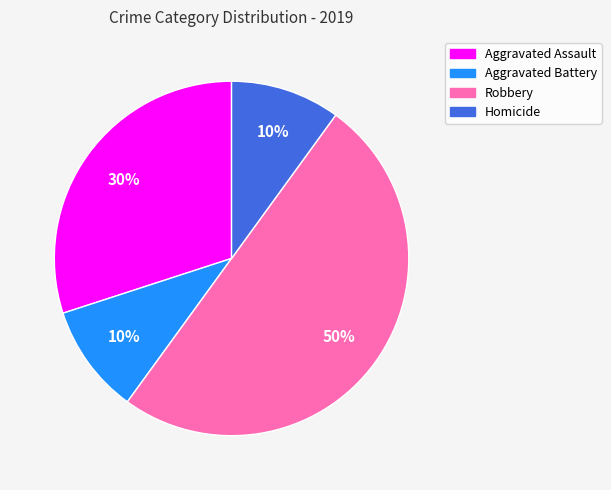

True or false: Aggravated Assault accounts for 30% of the total.

True